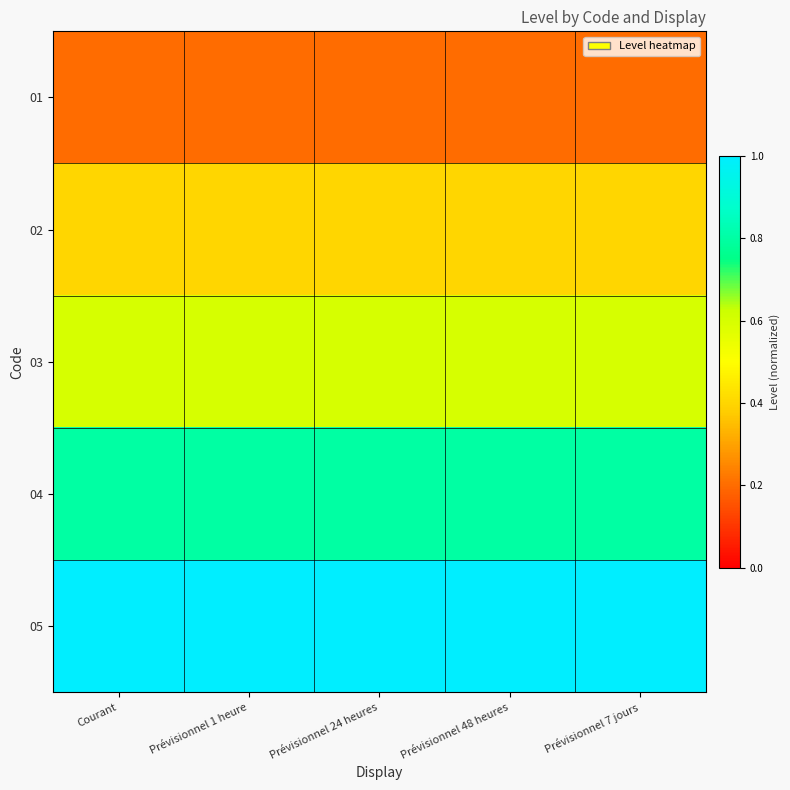

Reading left to right, list all the values displayed in this chart.

01: Courant=0.2	Prévisionnel 1 heure=0.2	Prévisionnel 24 heures=0.2	Prévisionnel 48 heures=0.2	Prévisionnel 7 jours=0.2
02: Courant=0.4	Prévisionnel 1 heure=0.4	Prévisionnel 24 heures=0.4	Prévisionnel 48 heures=0.4	Prévisionnel 7 jours=0.4
03: Courant=0.6	Prévisionnel 1 heure=0.6	Prévisionnel 24 heures=0.6	Prévisionnel 48 heures=0.6	Prévisionnel 7 jours=0.6
04: Courant=0.8	Prévisionnel 1 heure=0.8	Prévisionnel 24 heures=0.8	Prévisionnel 48 heures=0.8	Prévisionnel 7 jours=0.8
05: Courant=1.0	Prévisionnel 1 heure=1.0	Prévisionnel 24 heures=1.0	Prévisionnel 48 heures=1.0	Prévisionnel 7 jours=1.0